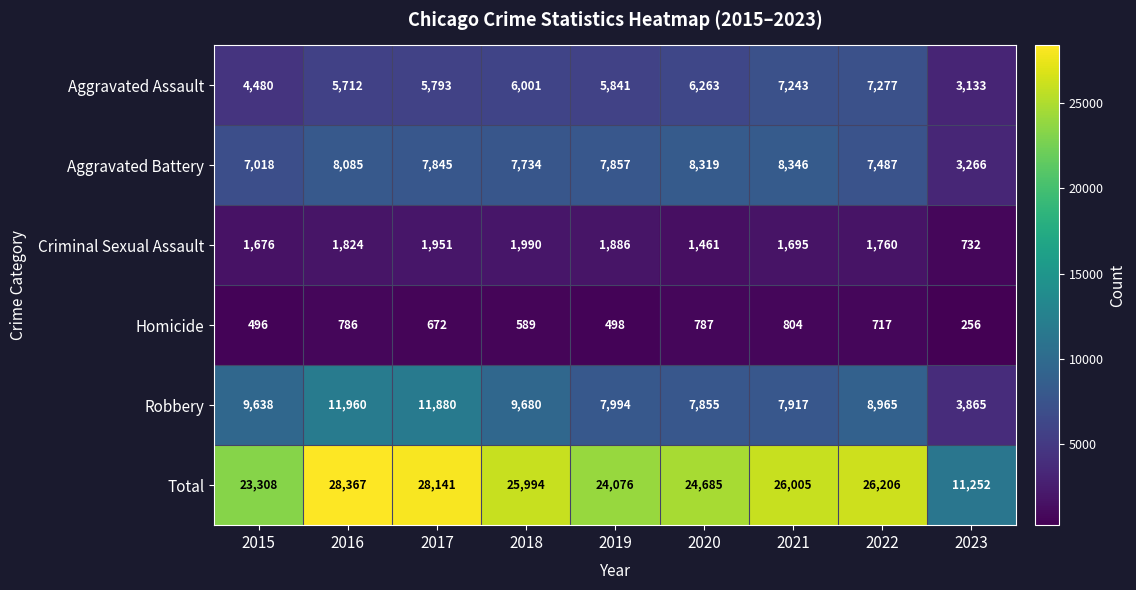

What is the spread (max minus min) of values at 2022?

25489